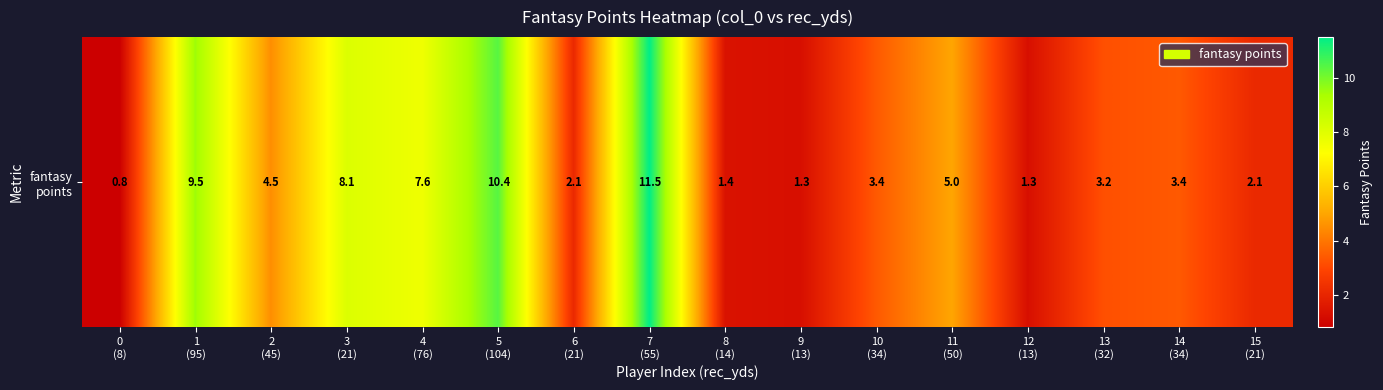

Which label corresponds to the largest value in the chart?

7
(55)